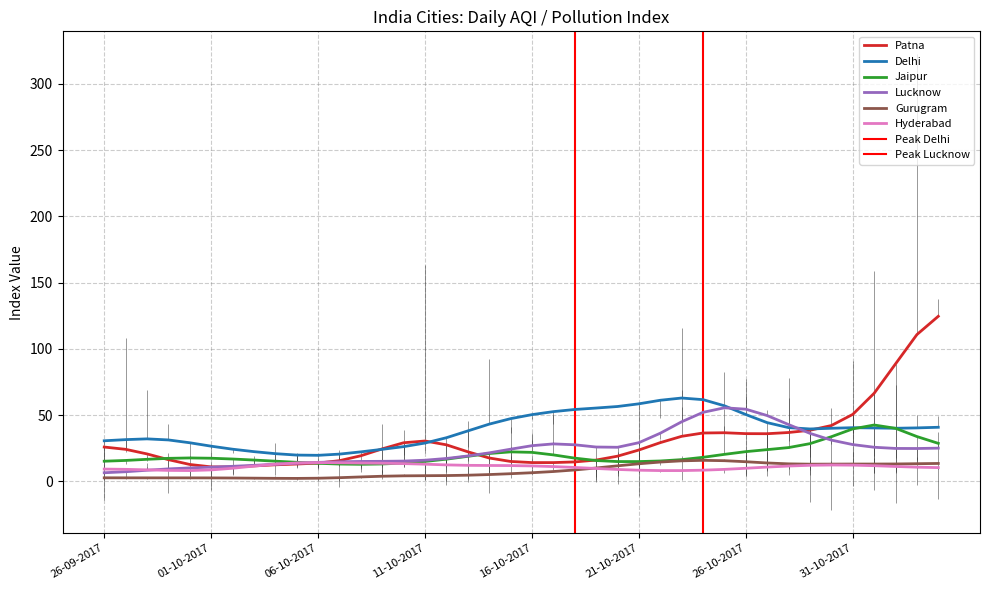

True or false: Delhi and Gurugram cross at least once.

False